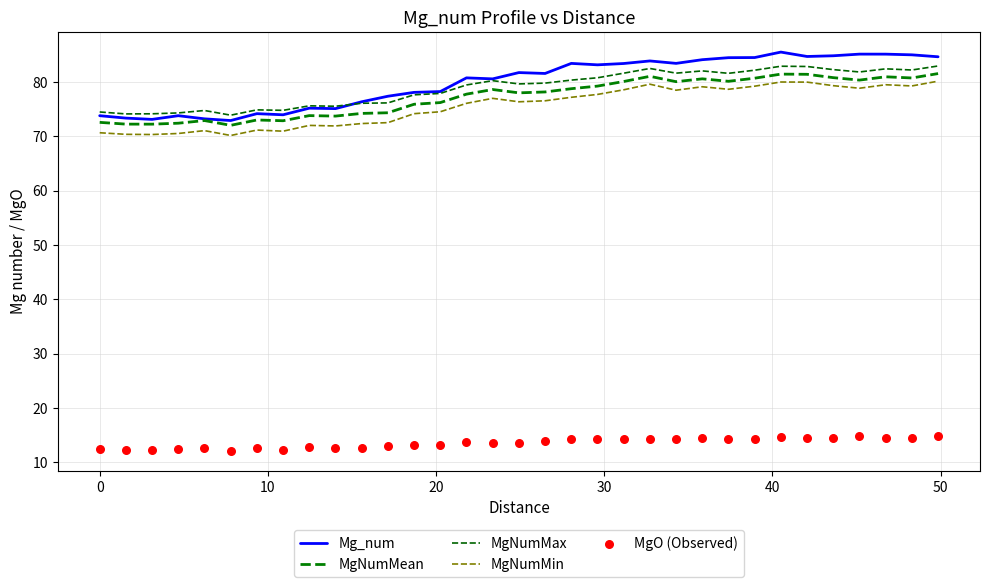

Which series contains the highest Y value?

Mg_num